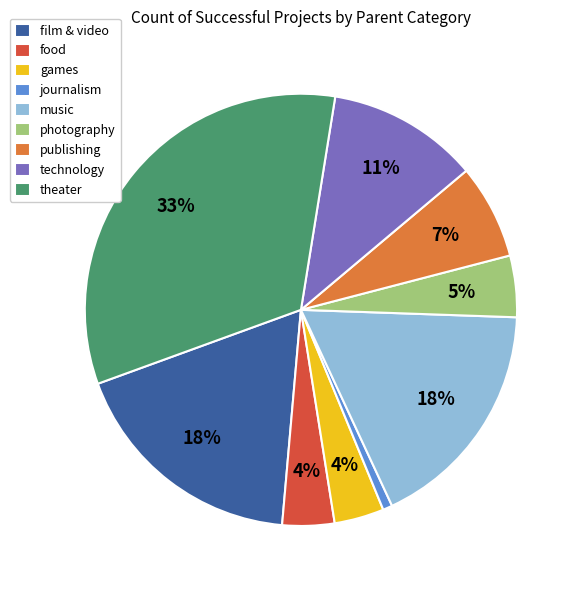

What is the smallest slice in the pie chart?

journalism